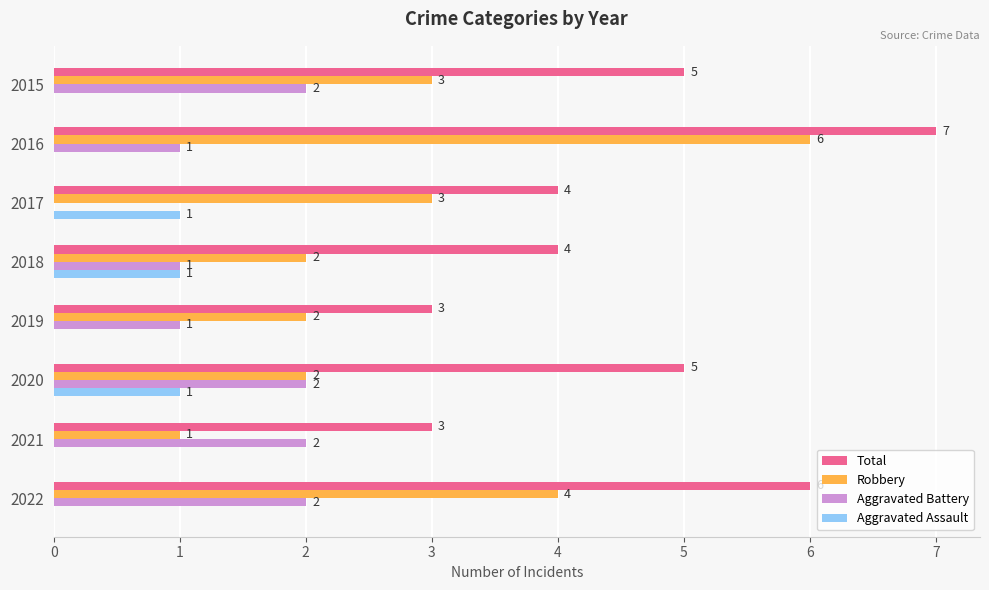

At which category does the chart reach its peak across all series?

2016